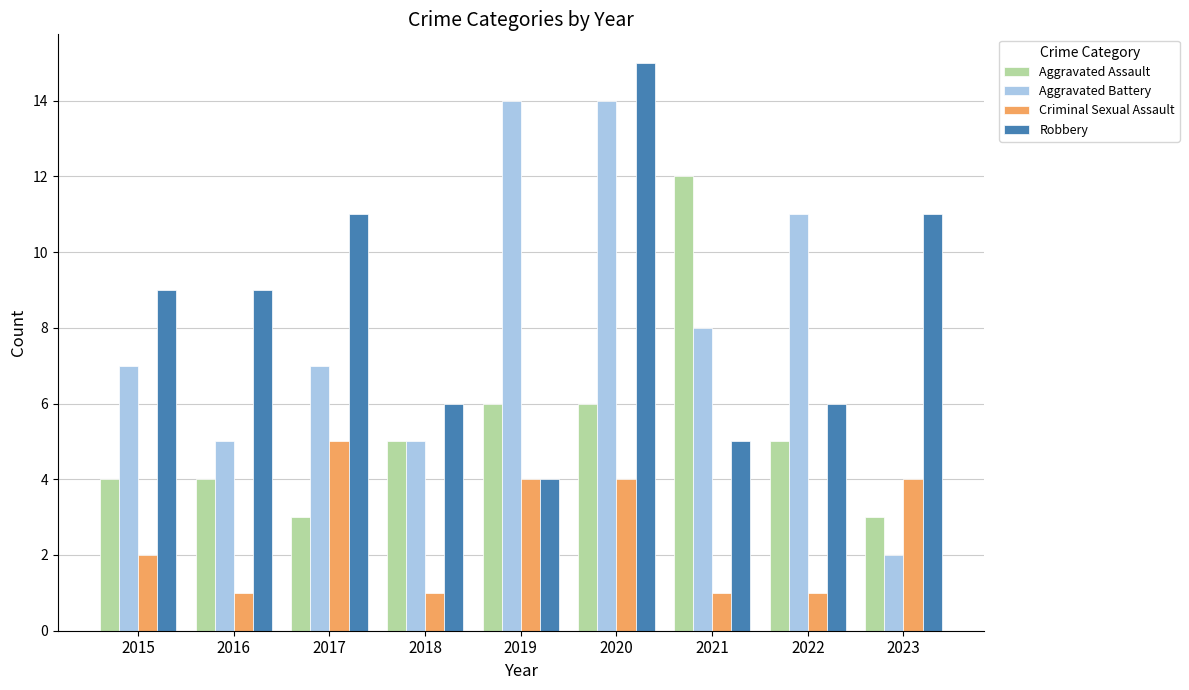

Is it true that Robbery equals 9 at 2018?

False